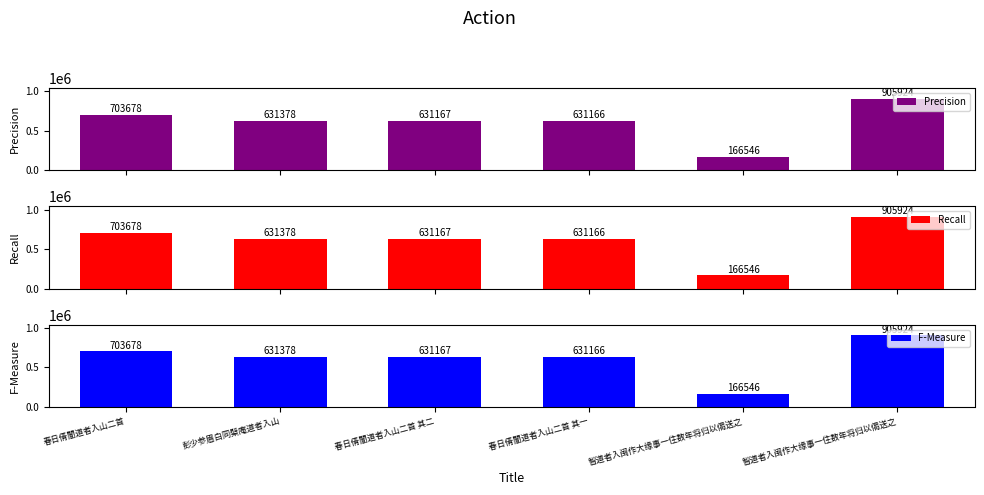

What is the total value across all series at 春日倩闇道者入山二首 其二?

1893501